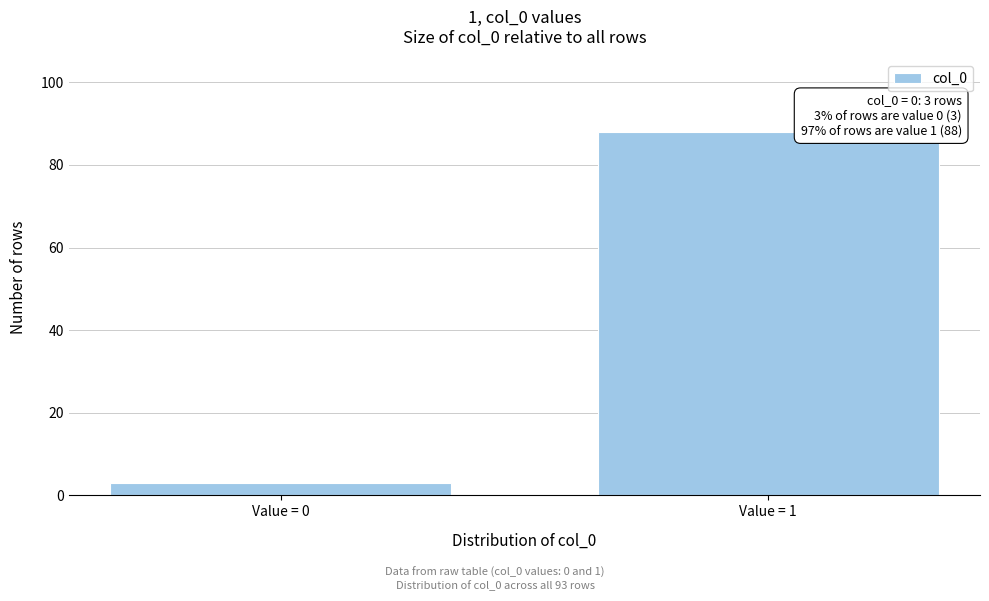

Reading right to left, list all the values displayed in this chart.

88	3